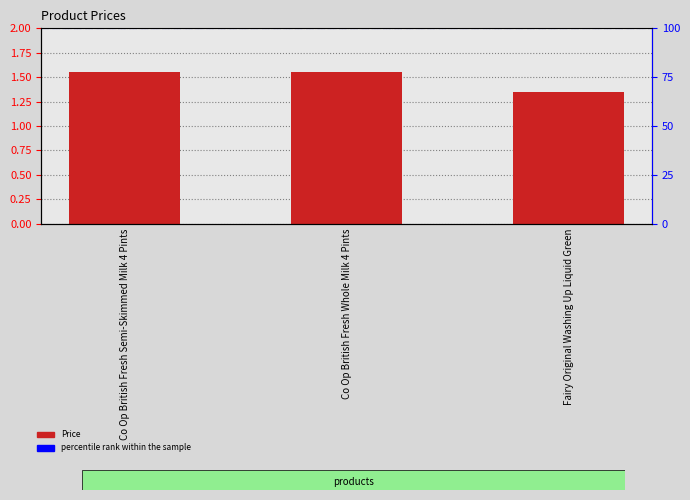

Are the bars horizontal?

No